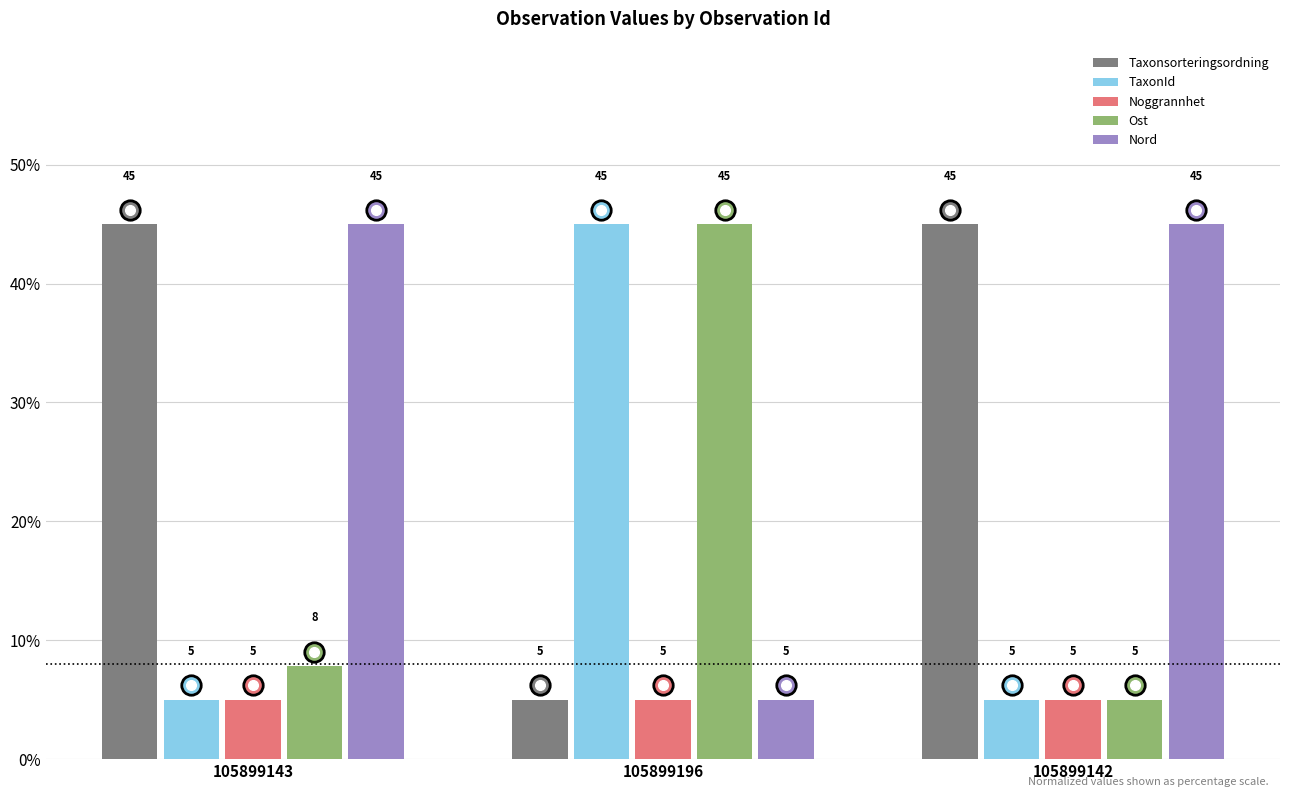

What is the minimum value for Taxonsorteringsordning?

5.0